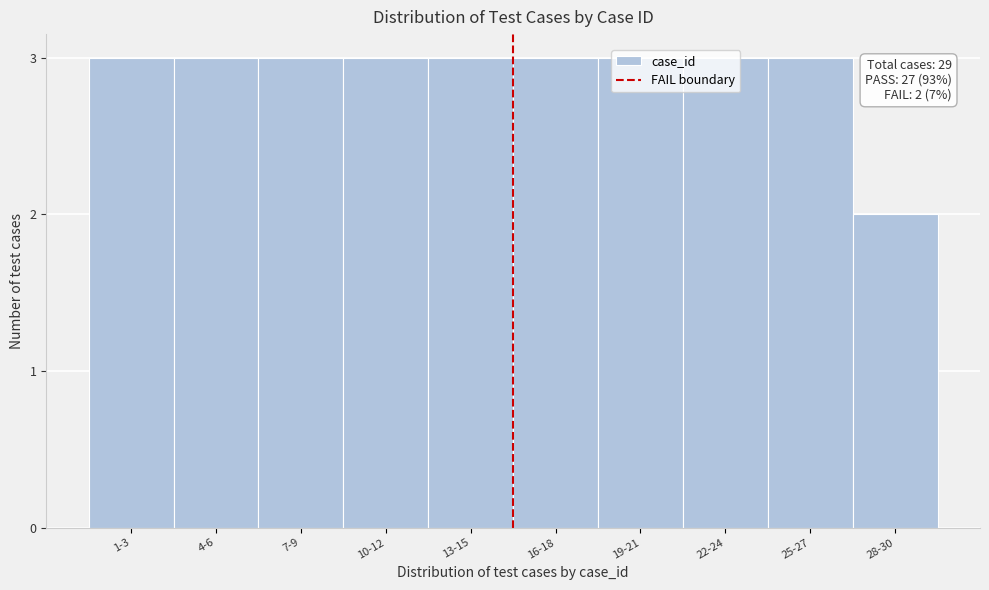

True or false: the data shows 1 at 4-6.

False